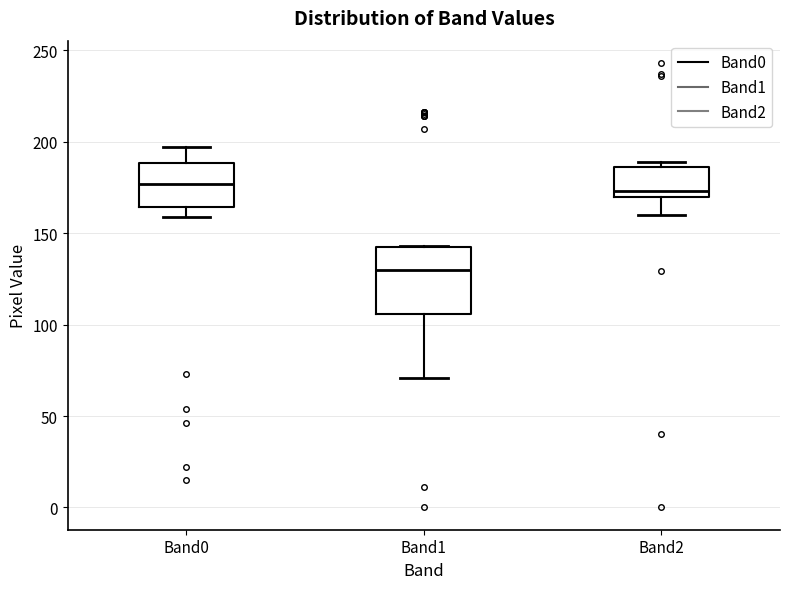

Reading left to right, transcribe this box plot: for each box, give where its median line is, the range the box spans, and where its two whiskers end, as read against the y-axis. The values are not printed on the chart, so give them approximately, as read against the axis.

Band0: median 175, box 165 to 190, whiskers 160 to 195
Band1: median 130, box 105 to 140, whiskers 70 to 145
Band2: median 175, box 170 to 185, whiskers 160 to 190